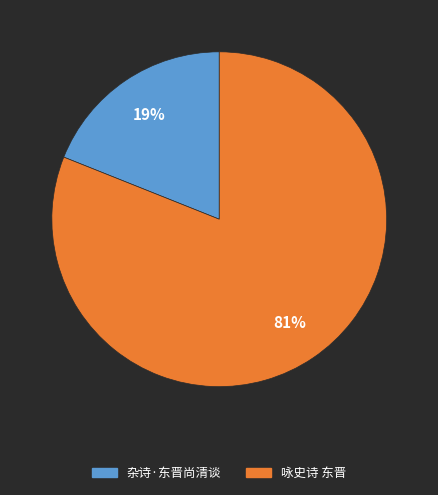

What is the majority slice?

咏史诗 东晋